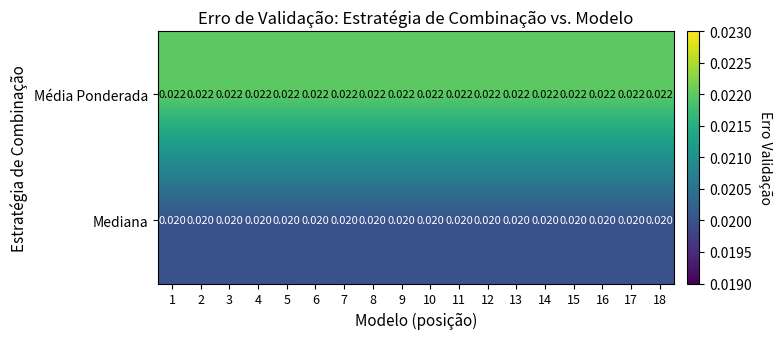

List the series in order of their overall mean, lowest first.

Mediana, Média Ponderada